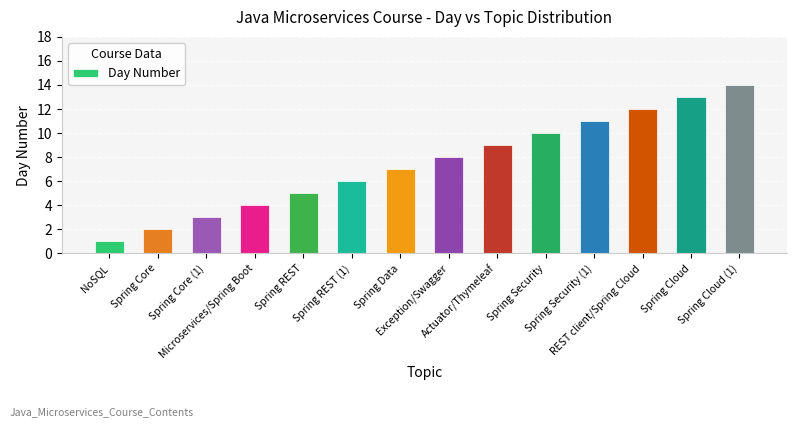

What is the value of the 9th bar from the left?

9